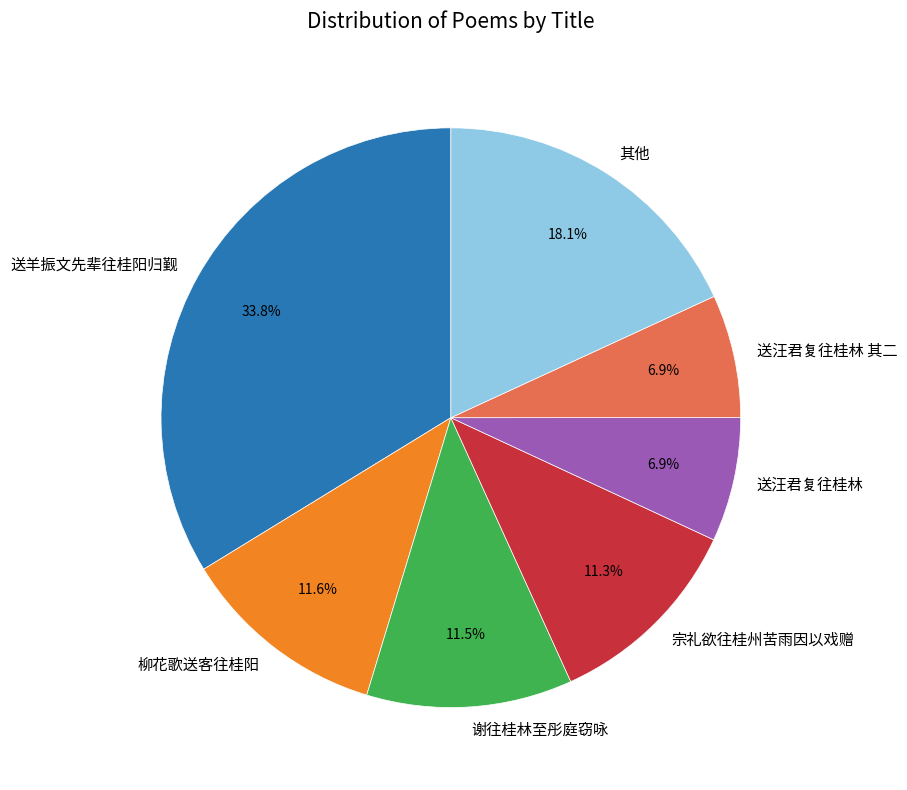

Which has a higher value, 送汪君复往桂林 or 谢往桂林至彤庭窃咏?

谢往桂林至彤庭窃咏